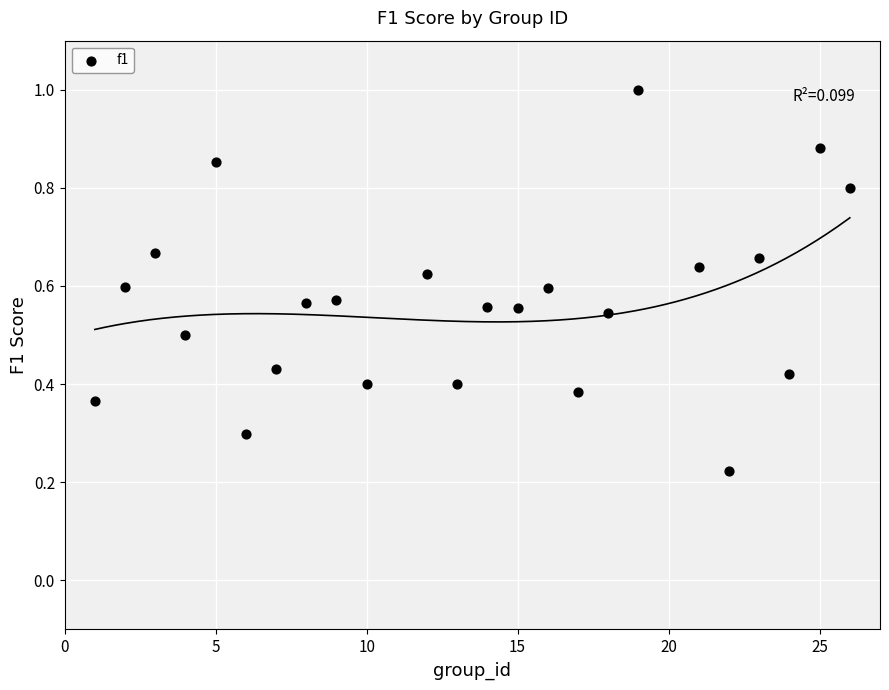

What is the range of Y values (max minus min)?

0.8